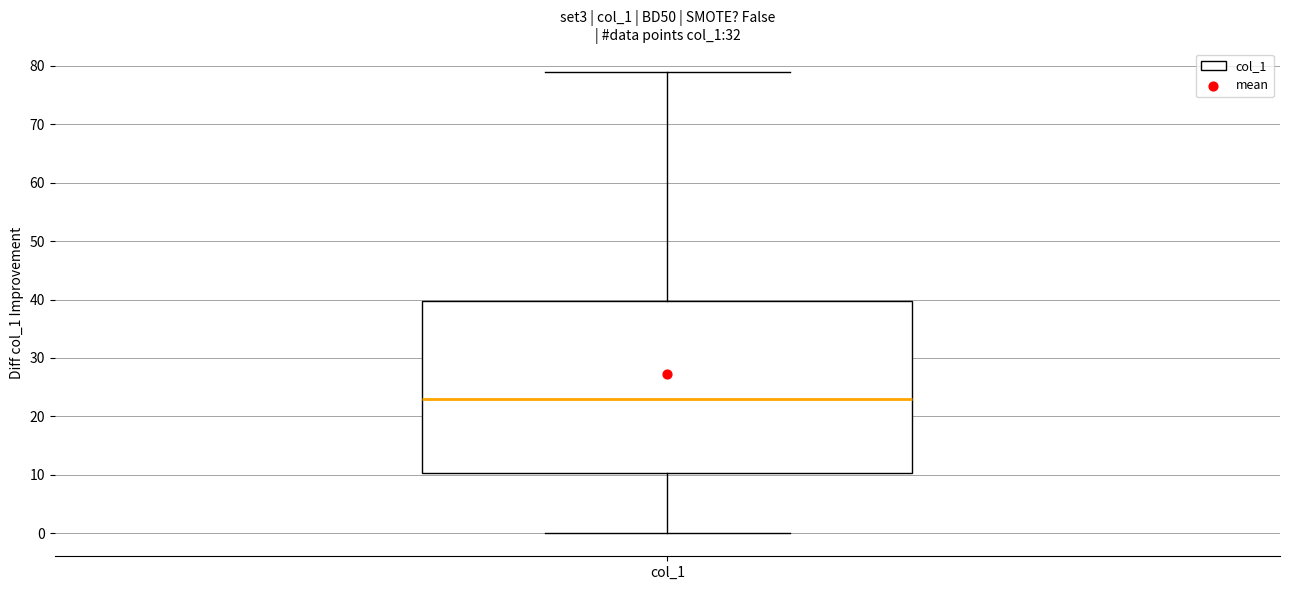

Where is the upper edge of the box for col_1 on the y-axis? The values are not printed on the chart, so give them approximately, as read against the axis.

40